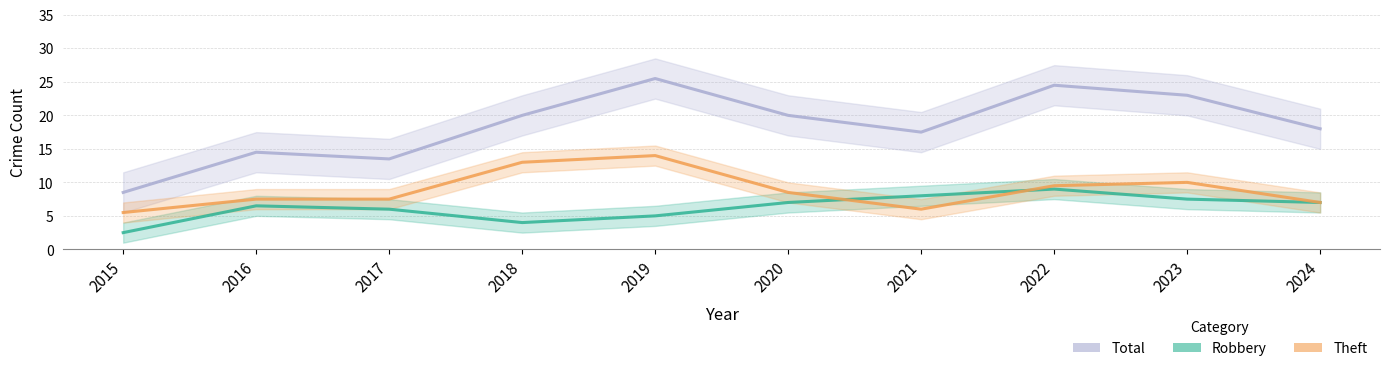

Reading left to right, transcribe all the data shown in this chart.

Total: 8.5	14.5	13.5	20.0	25.5	20.0	17.5	24.5	23.0	18.0
Robbery: 2.5	6.5	6.0	4.0	5.0	7.0	8.0	9.0	7.5	7.0
Theft: 5.5	7.5	7.5	13.0	14.0	8.5	6.0	9.5	10.0	7.0